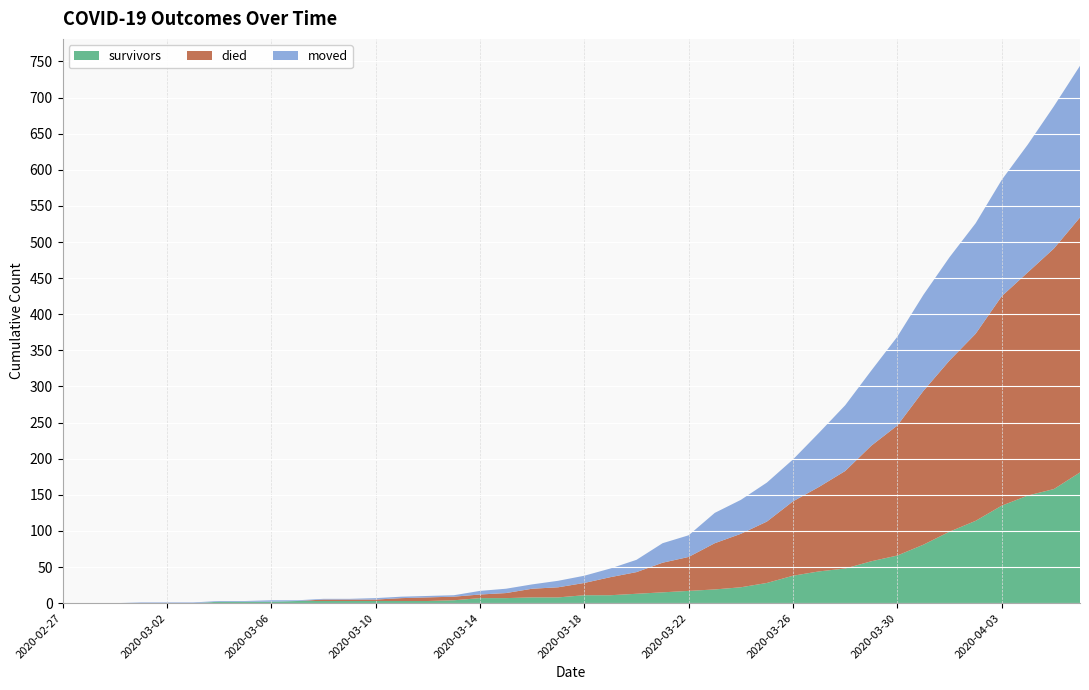

Reading left to right, transcribe all the data shown in this chart.

survivors: 0	0	0	0	0	0	2	2	2	3	3	3	3	3	3	4	7	7	8	8	11	11	13	15	17	19	22	28	38	44	48	58	66	81	99	114	135	149	158	181
died: 0	0	0	0	0	0	0	0	0	0	2	2	2	4	5	5	5	7	12	14	17	25	30	41	47	64	74	85	103	117	135	160	180	213	237	259	290	309	333	353
moved: 0	0	0	1	1	1	1	1	2	1	1	1	2	2	2	2	5	6	6	9	10	12	17	27	30	42	47	54	58	75	91	104	123	133	143	153	161	177	197	210